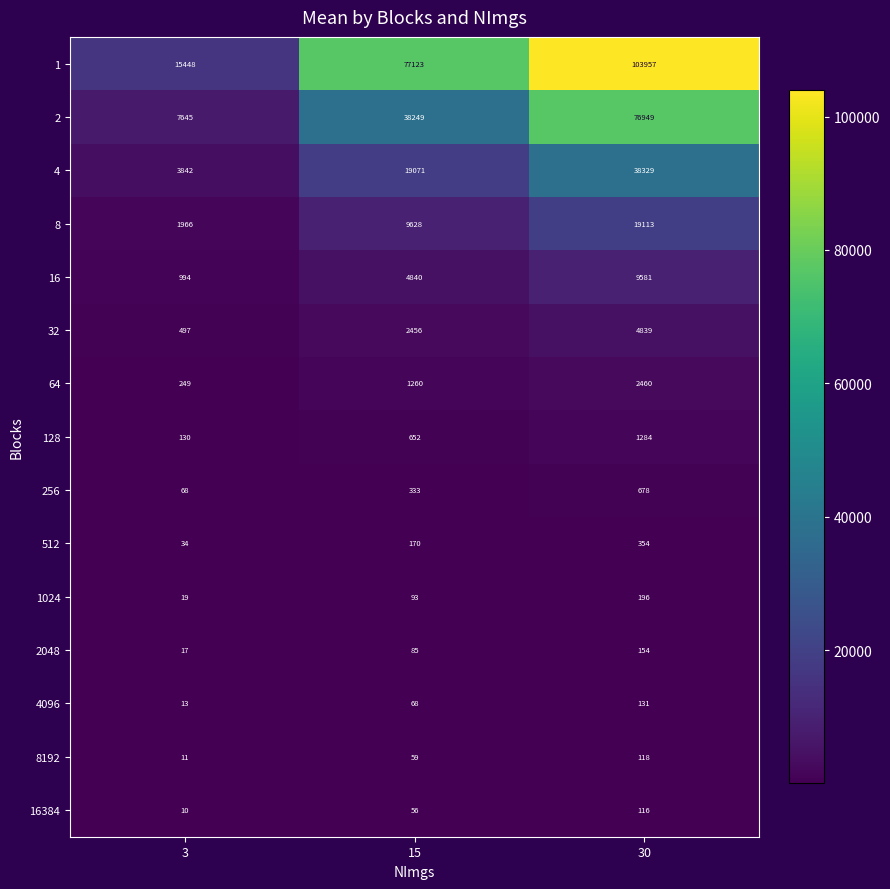

What is the sum of the 256 values at 15 and 30?

1011